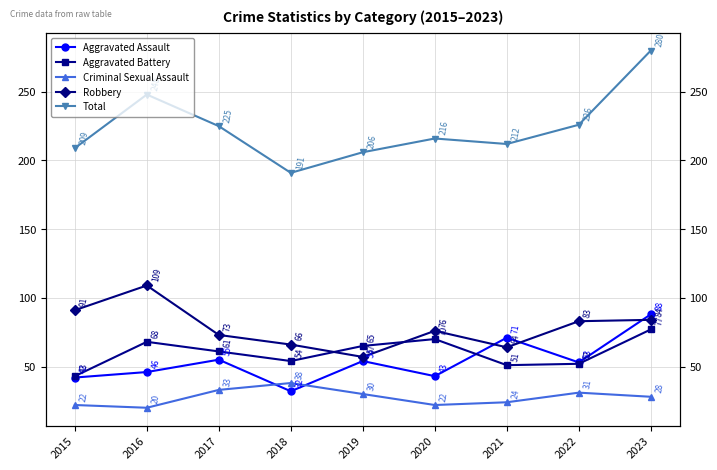

Which series changed the most between 2016 and 2017?

Robbery